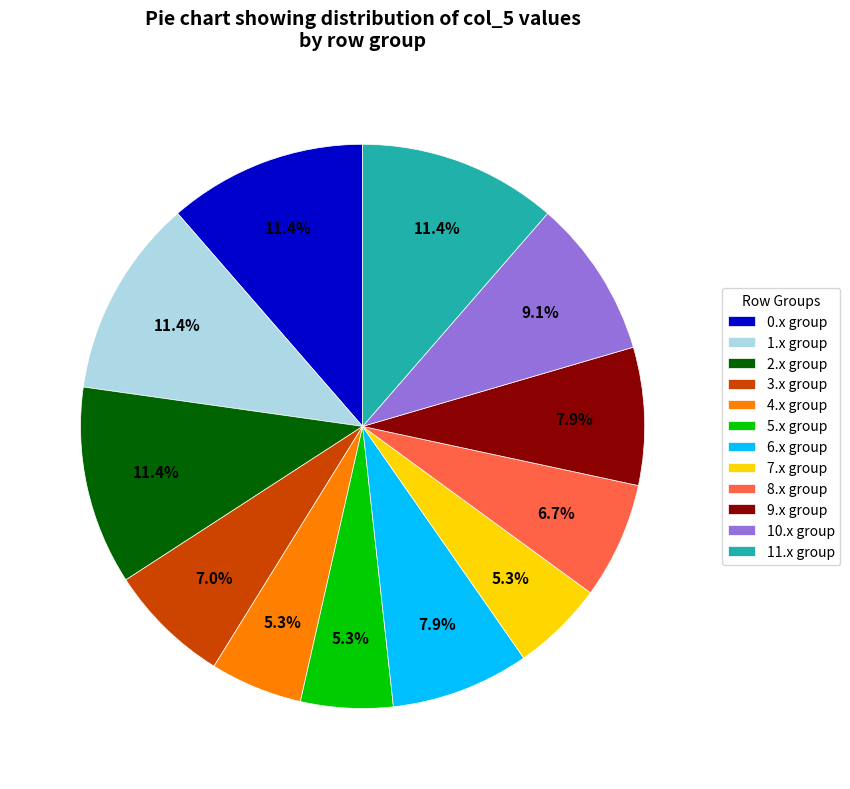

Is there a majority slice in this chart?

No